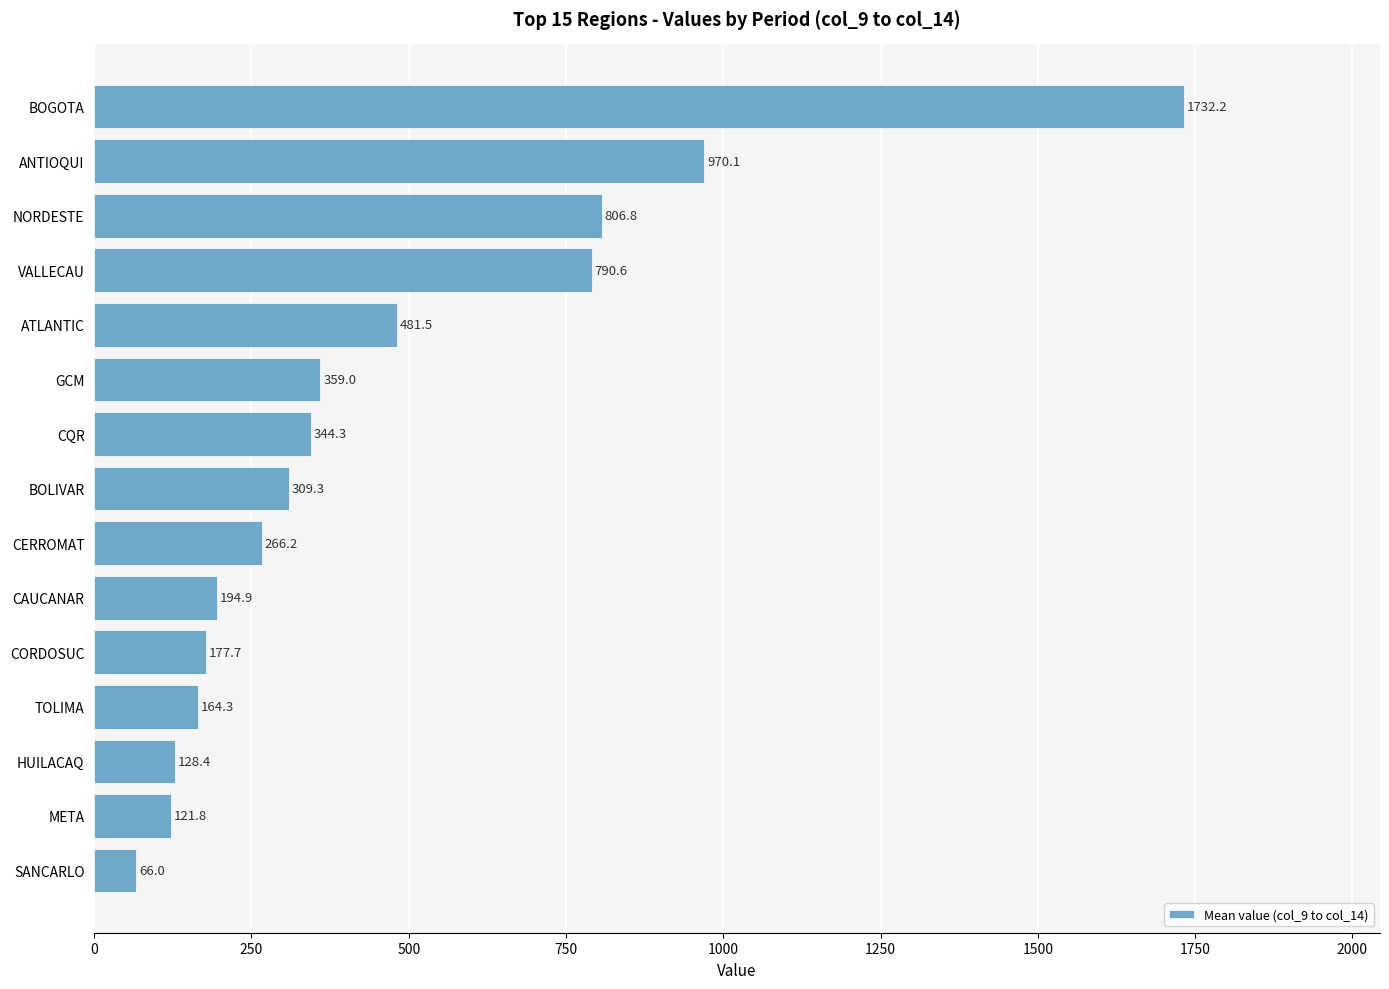

Read the value at NORDESTE.

806.8